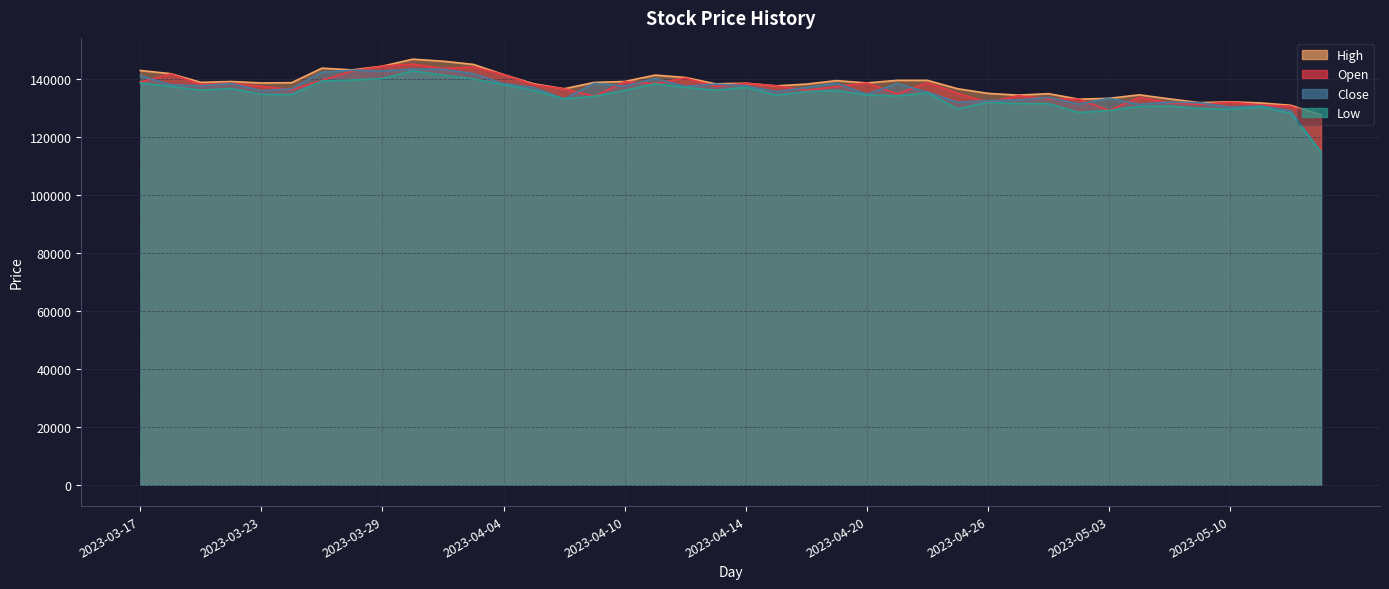

True or false: Close has more than 1 interior local peaks.

True